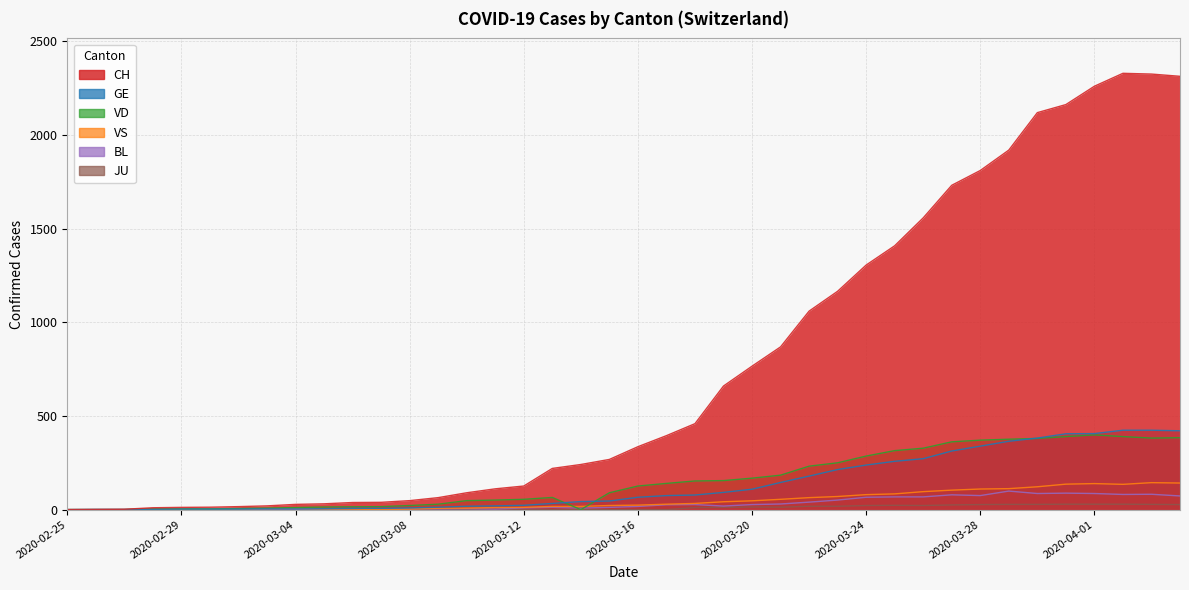

True or false: VS has a value of 139 at 2020-04-01.

True